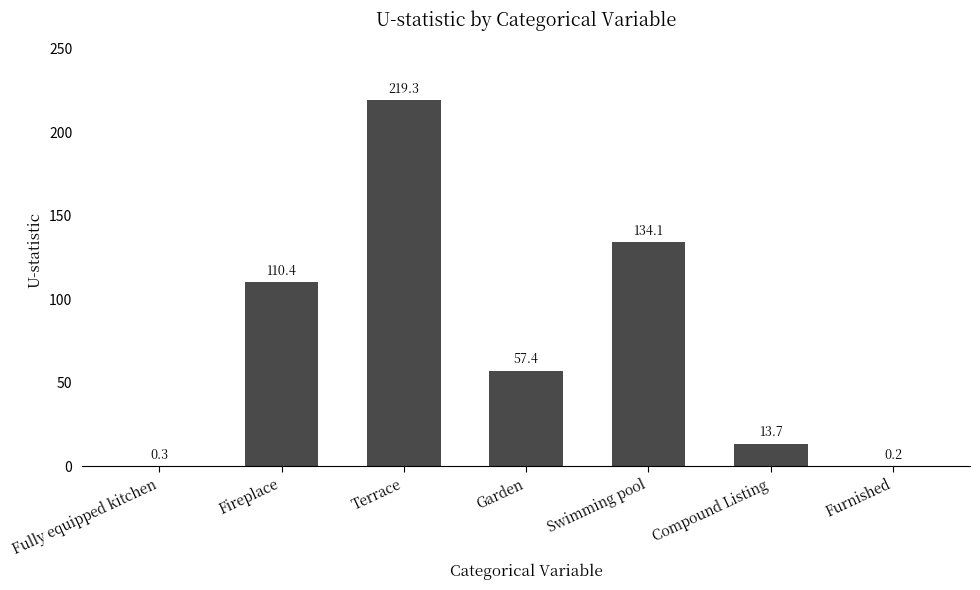

Reading right to left, transcribe all the data shown in this chart.

Furnished=0.2	Compound Listing=13.7	Swimming pool=134.1	Garden=57.4	Terrace=219.3	Fireplace=110.4	Fully equipped kitchen=0.3